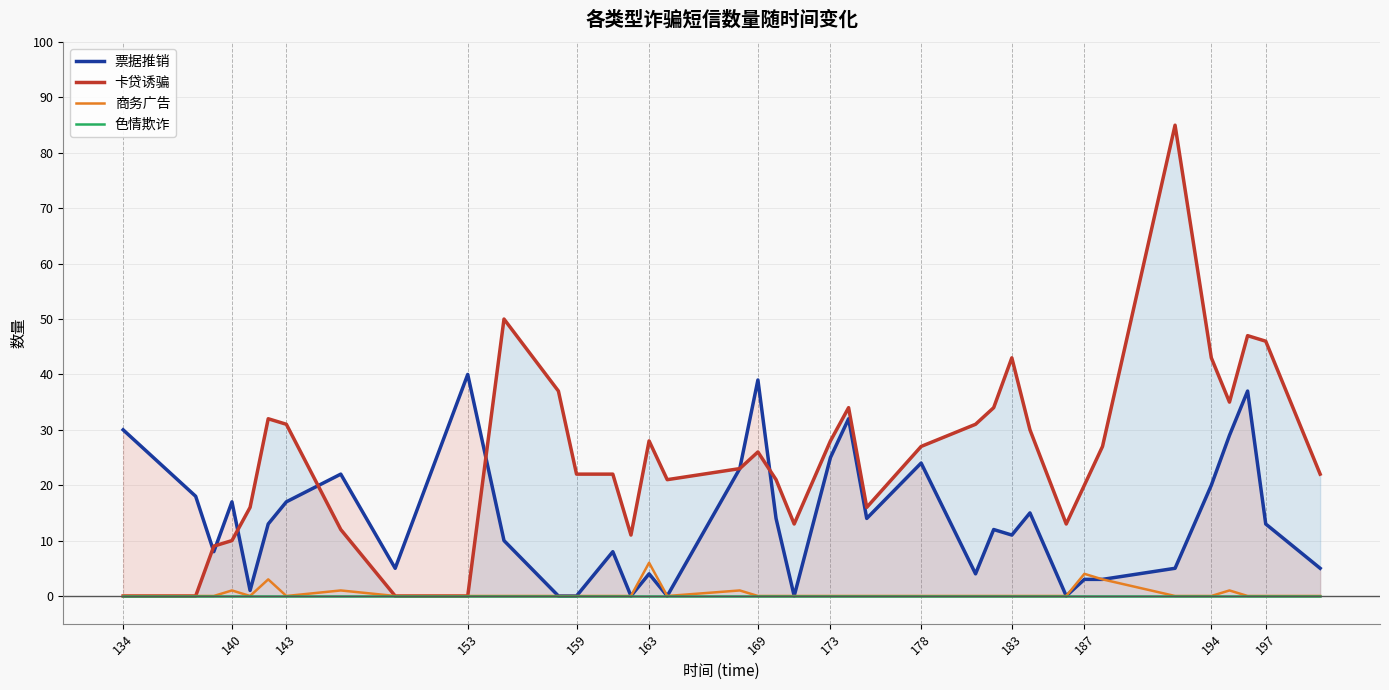

In 卡贷诱骗, how many points are lower than both neighbors (excluding endpoints)?

6